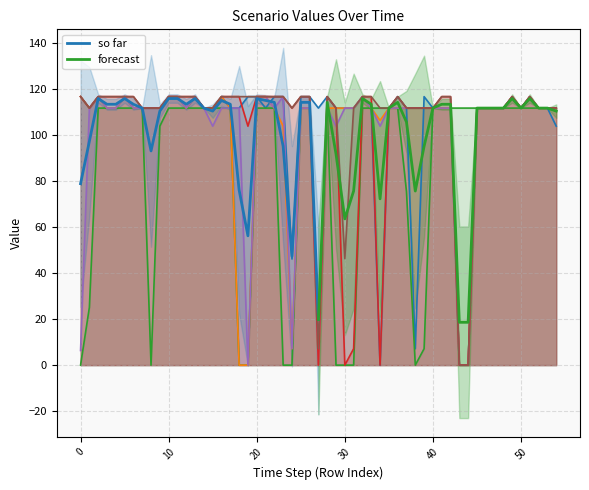

What is the difference between the second highest and second lowest values in the forecast series?

97.3